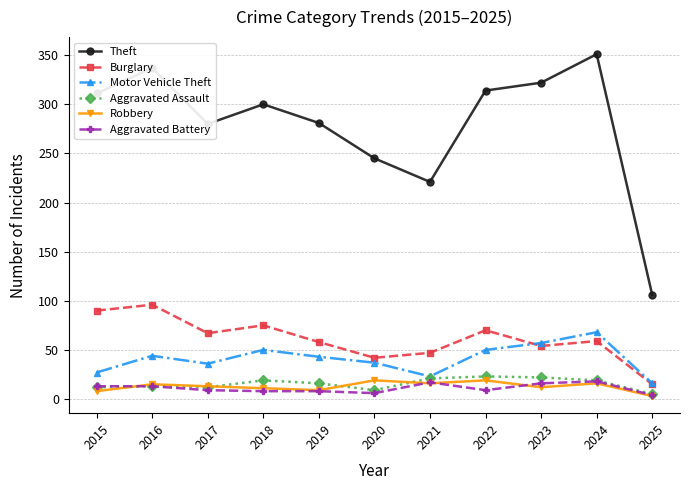

Is the value of Aggravated Battery at 2020 greater than the value of Motor Vehicle Theft at 2019?

No